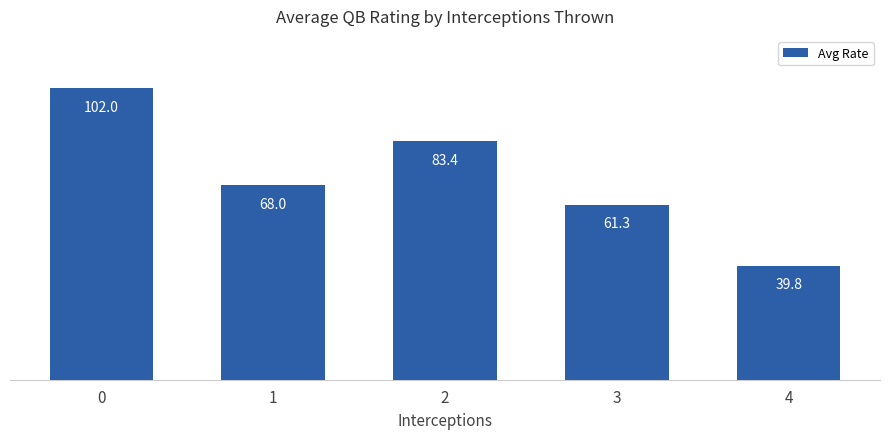

What value does the data have at 3?

61.3